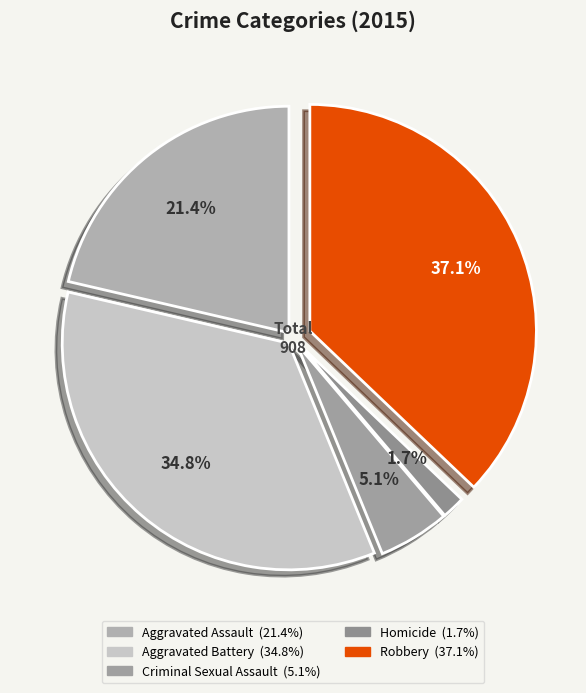

How many segments does this pie chart have?

5